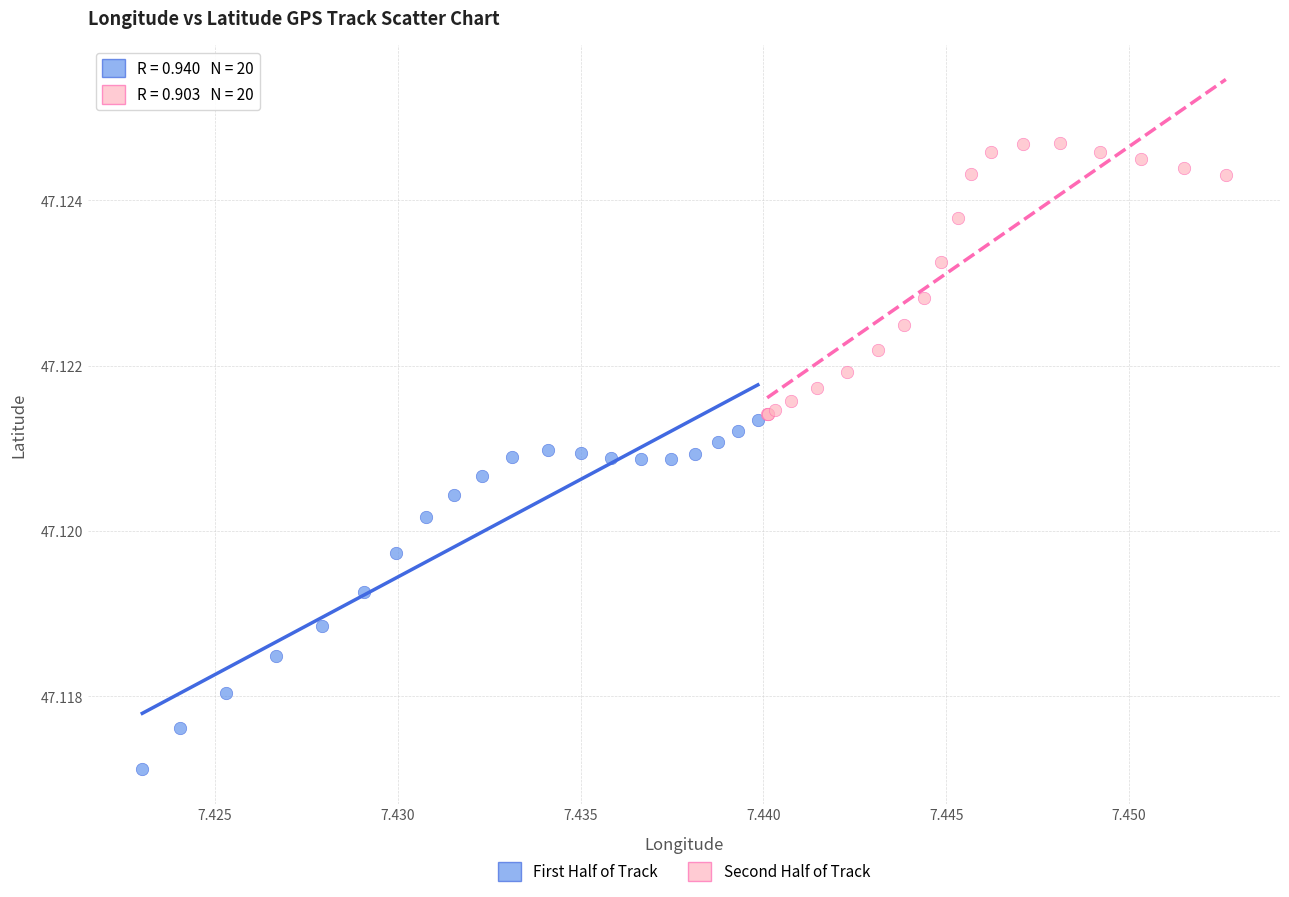

Which series has the widest spread of Y values?

First Half of Track